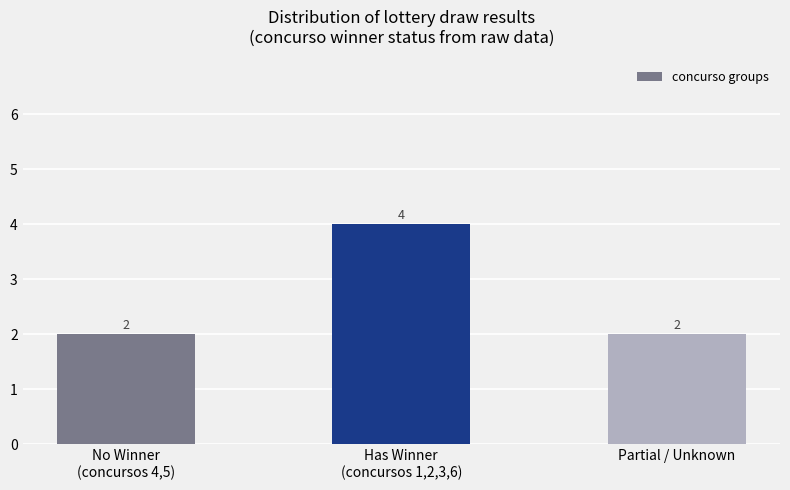

What is the difference between the values at Has Winner
(concursos 1,2,3,6) and No Winner
(concursos 4,5)?

2